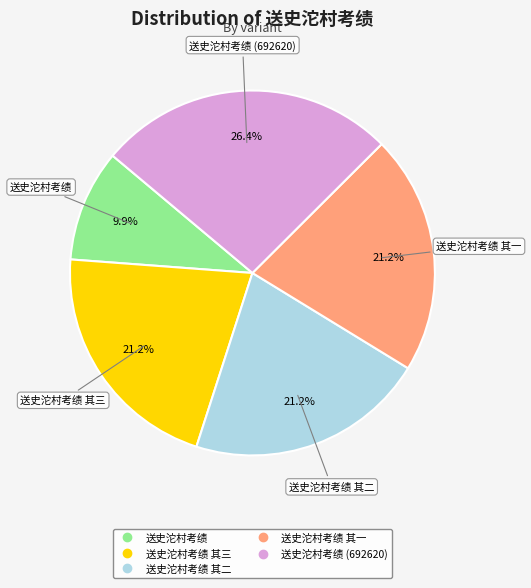

Does any single category account for the majority?

No